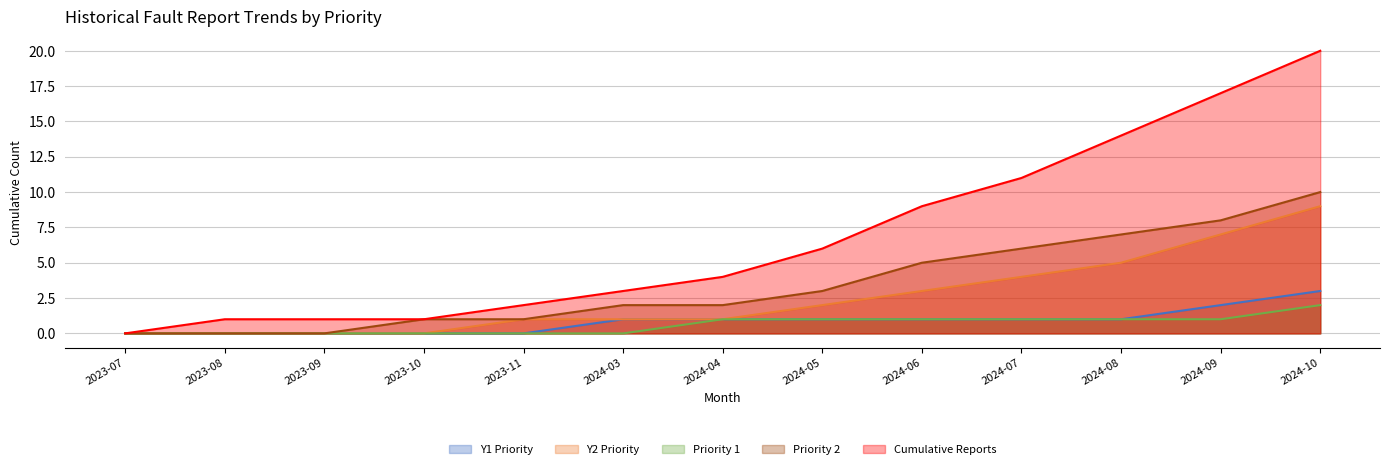

True or false: Priority 1 and Y1 Priority intersect in this chart.

False